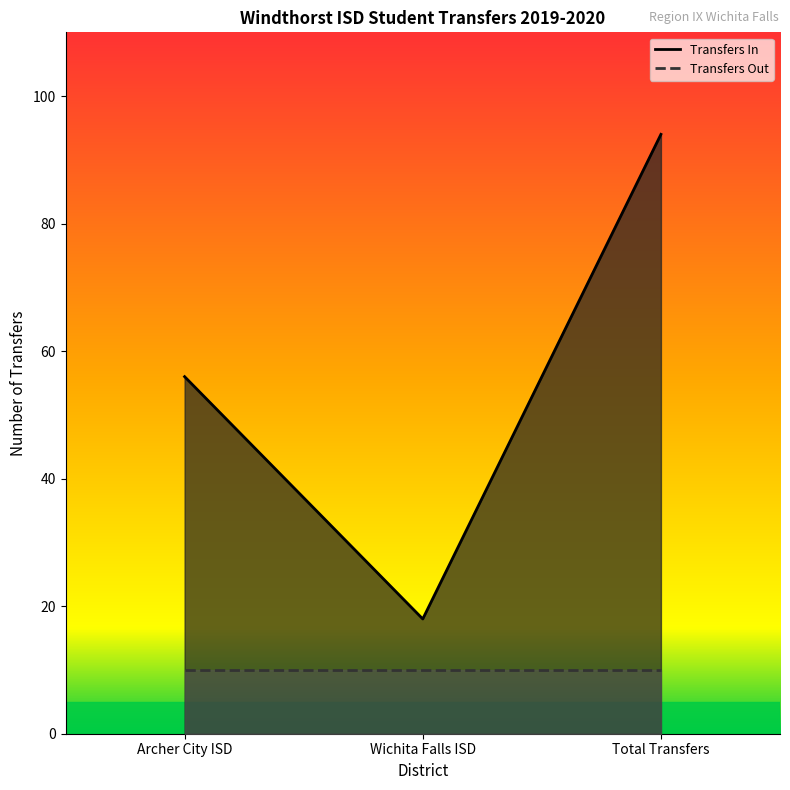

True or false: the data shows 129 at Total Transfers.

False